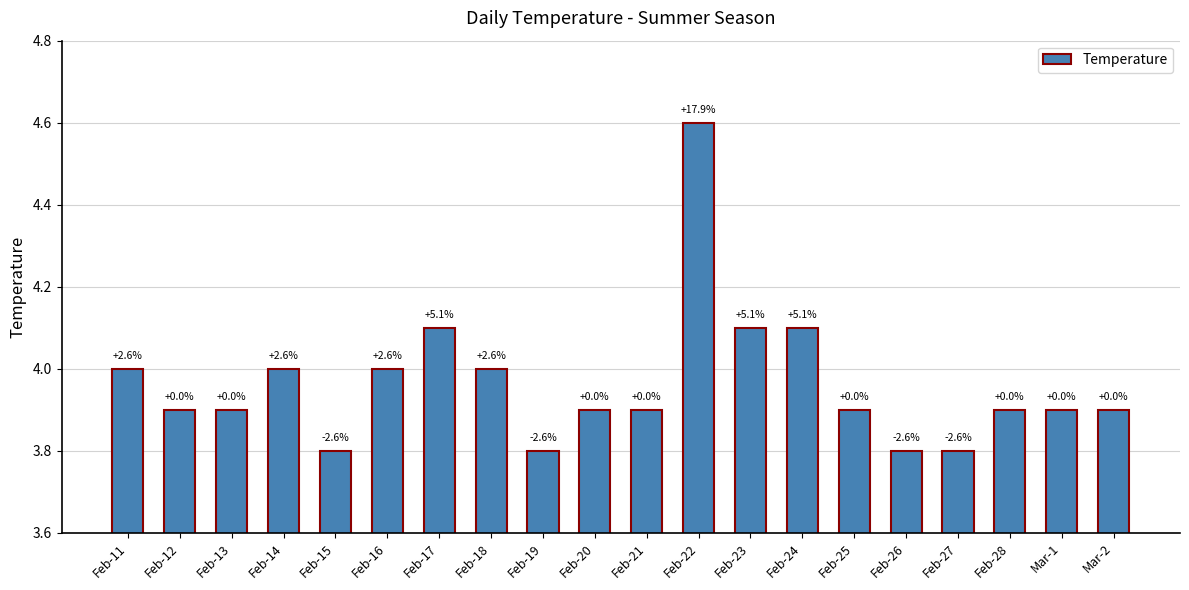

The chart shows a value of 0.9 at Feb-12. True or false?

False